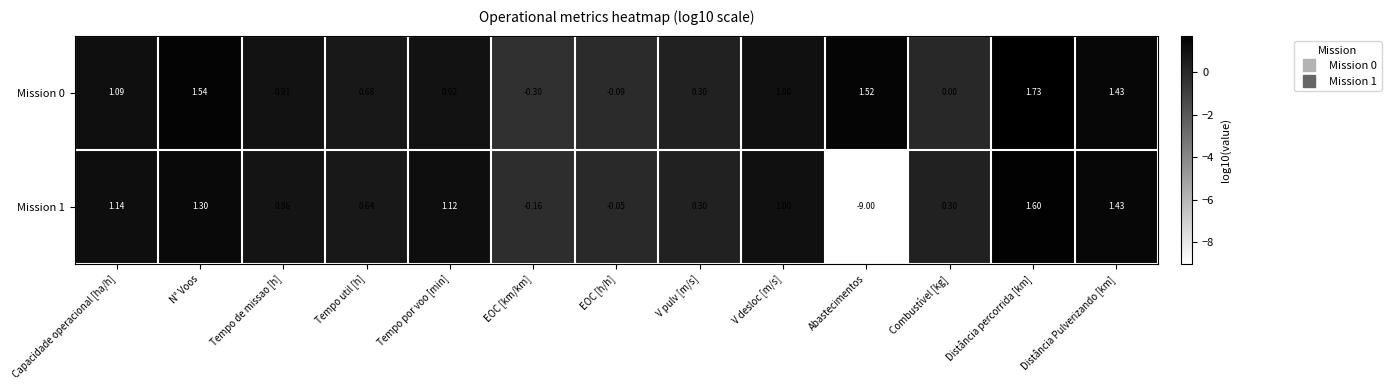

Rank the categories by Mission 0 value from lowest to highest.

EOC [km/km], EOC [h/h], Combustível [kg], V pulv [m/s], Tempo util [h], Tempo de missao [h], Tempo por voo [min], V desloc [m/s], Capacidade operacional [ha/h], Distância Pulverizando [km], Abastecimentos, N° Voos, Distância percorrida [km]